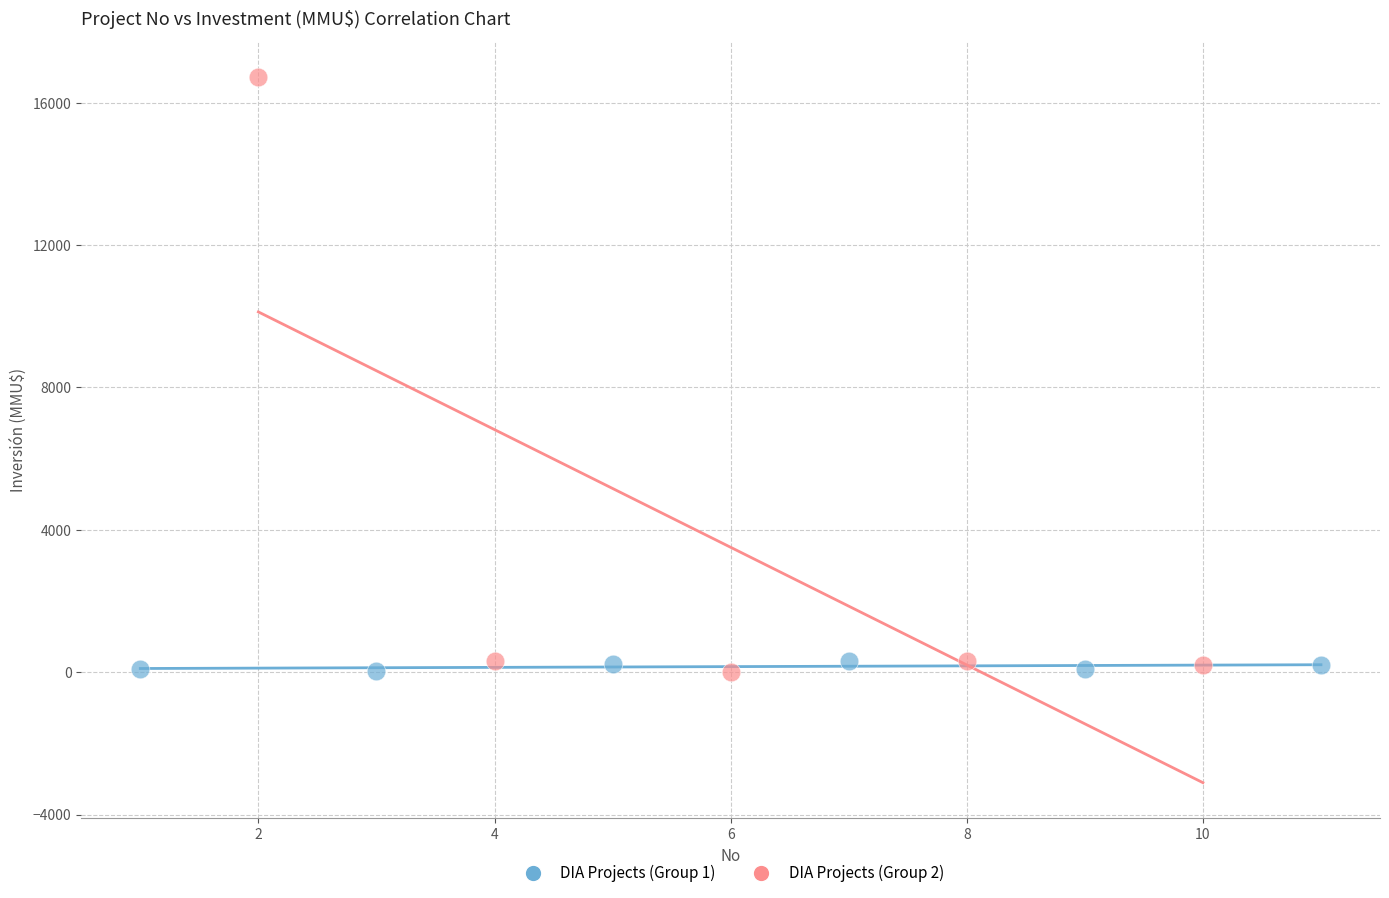

What are all the series names shown in the legend?

DIA Projects (Group 1), DIA Projects (Group 2)